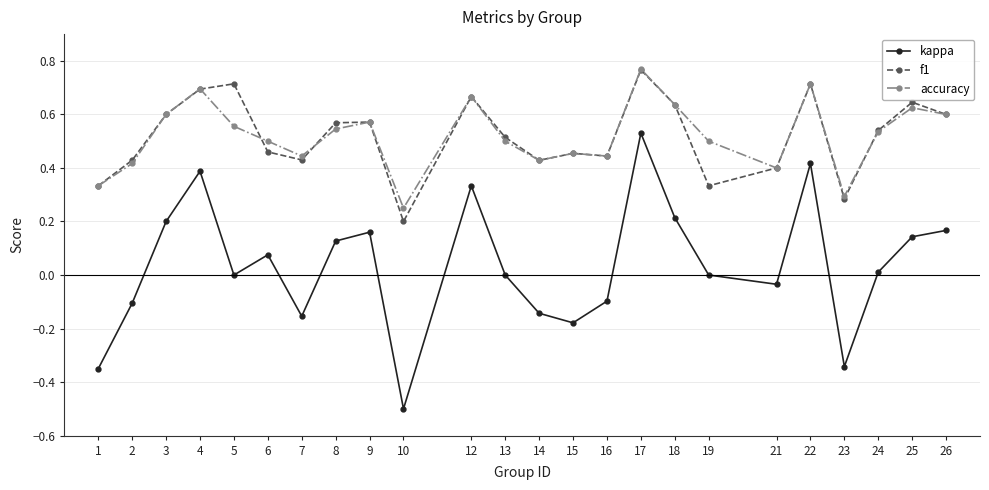

The f1 series shows 0.5 at 6. True or false?

True